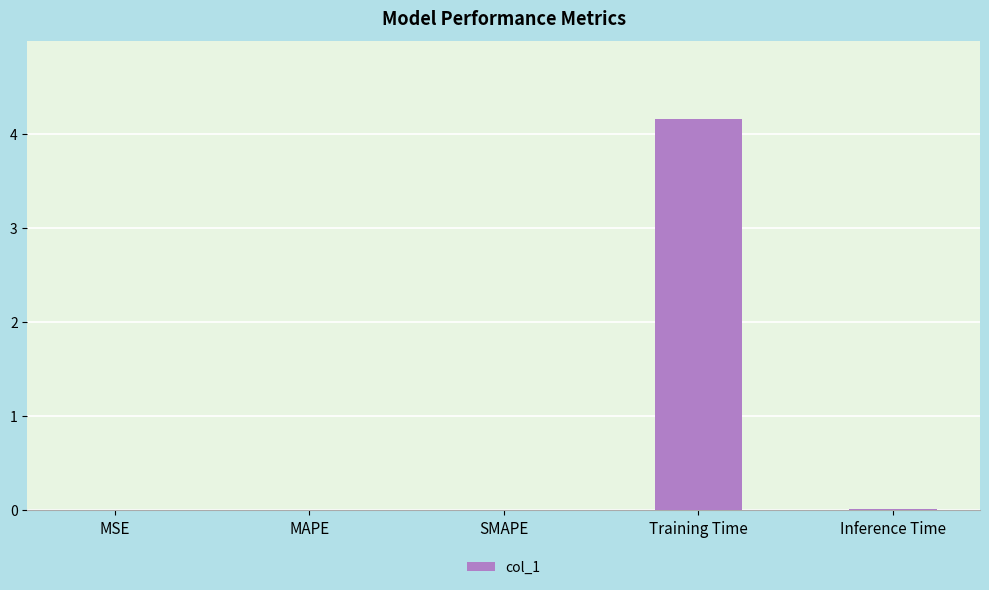

What is the greatest value displayed?

4.2